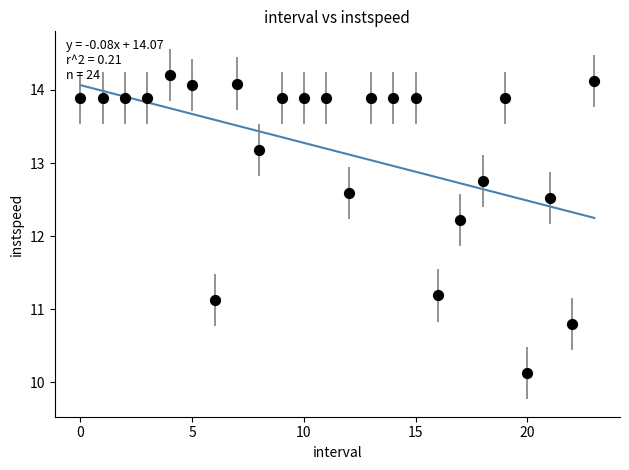

What Y value in the scatter plot is closest to 12?

12.2